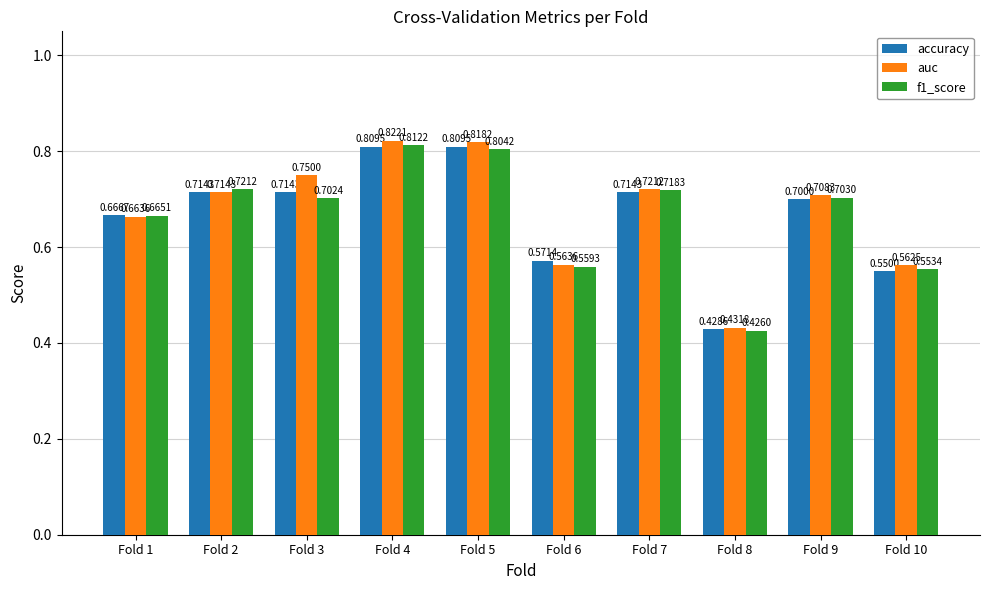

Rank the series at Fold 8 from highest to lowest value.

auc, accuracy, f1_score